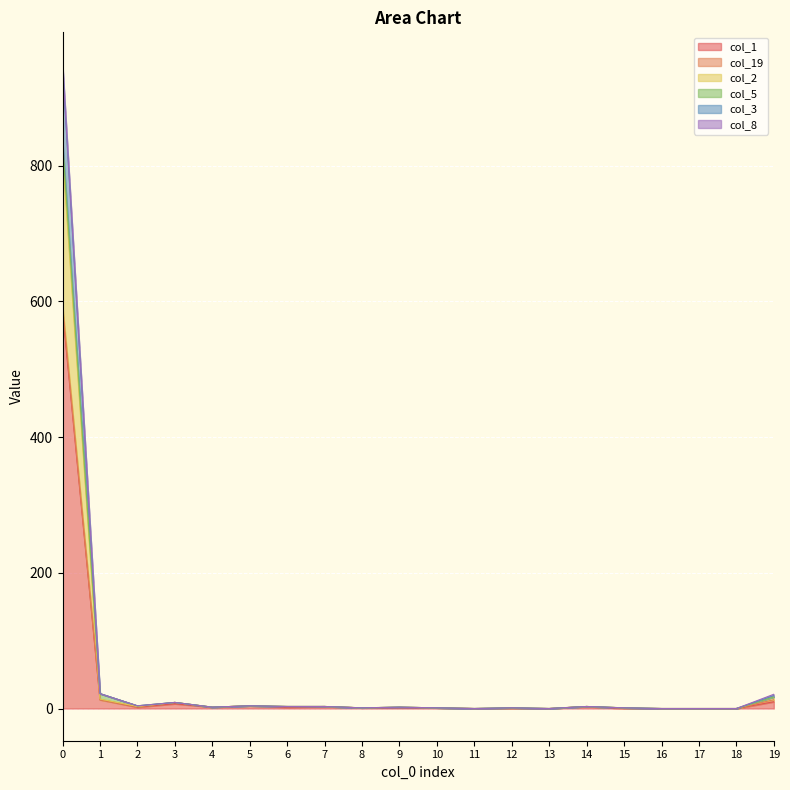

What is the sum of all col_1 values?

635